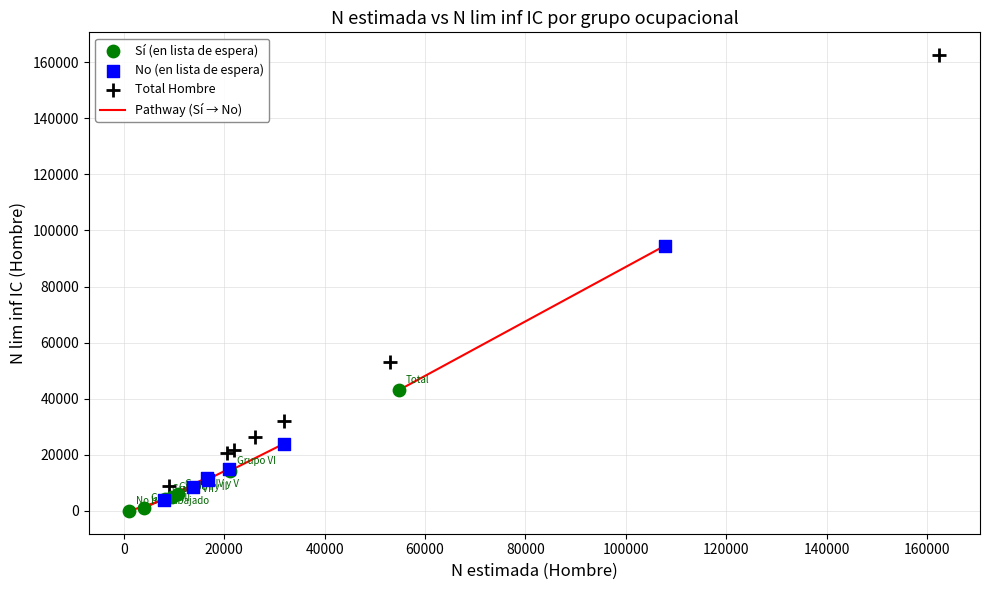

Which series has the largest Y range (max minus min)?

Total Hombre